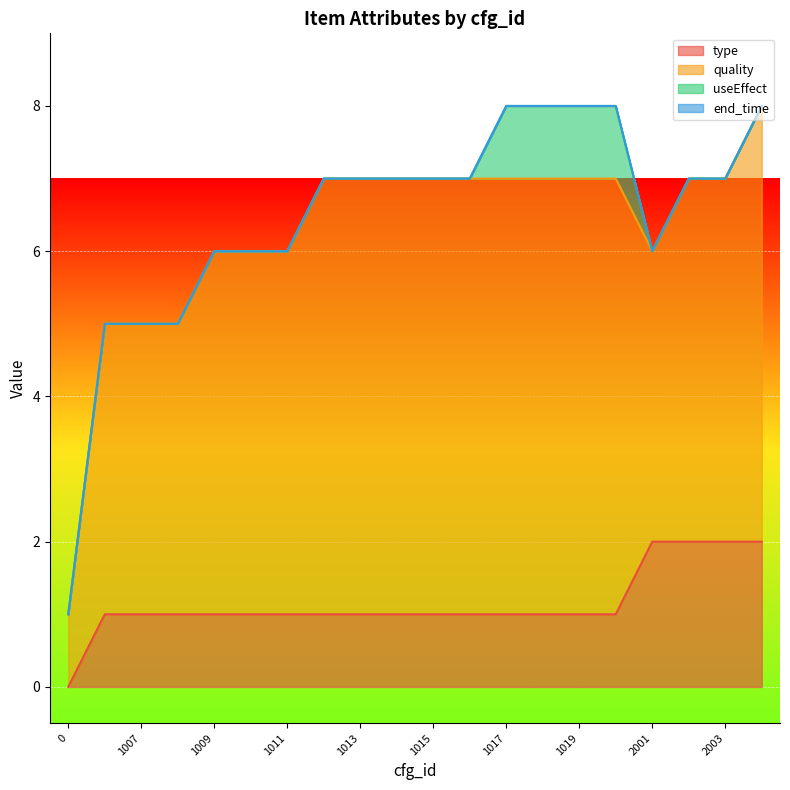

What is the approximate value of type at 1020?

1